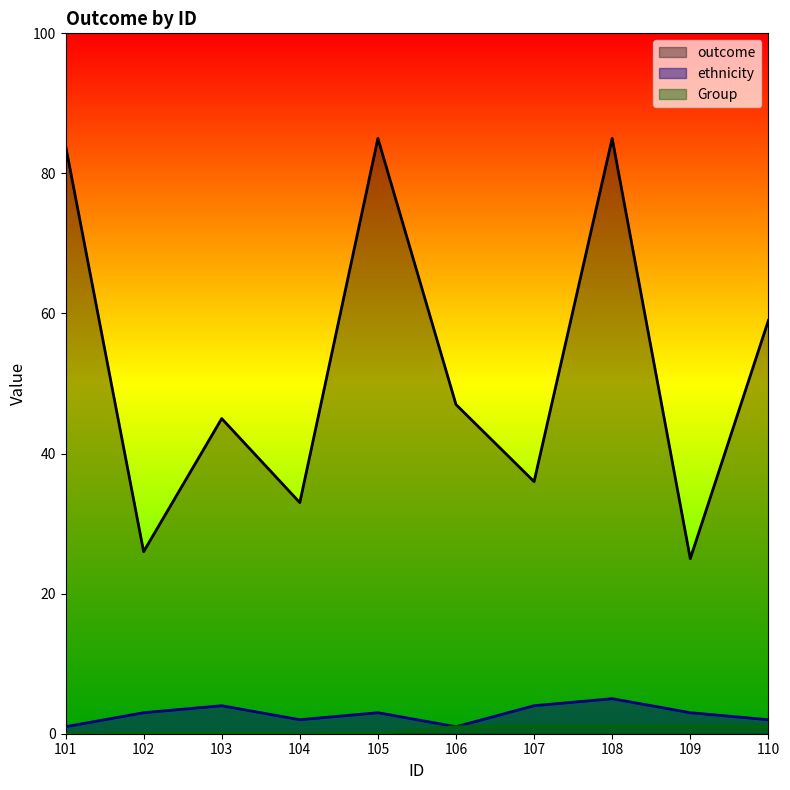

True or false: ethnicity and outcome intersect in this chart.

False